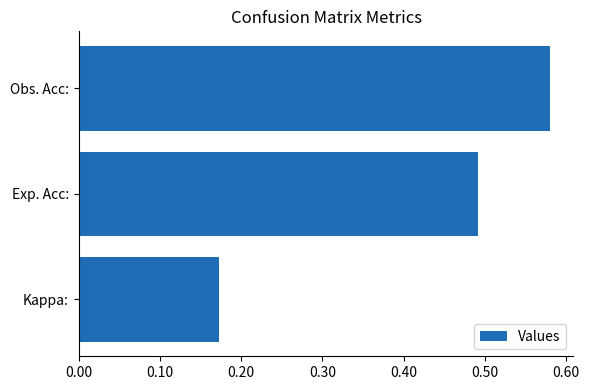

Which label corresponds to the largest value in the chart?

Obs. Acc: